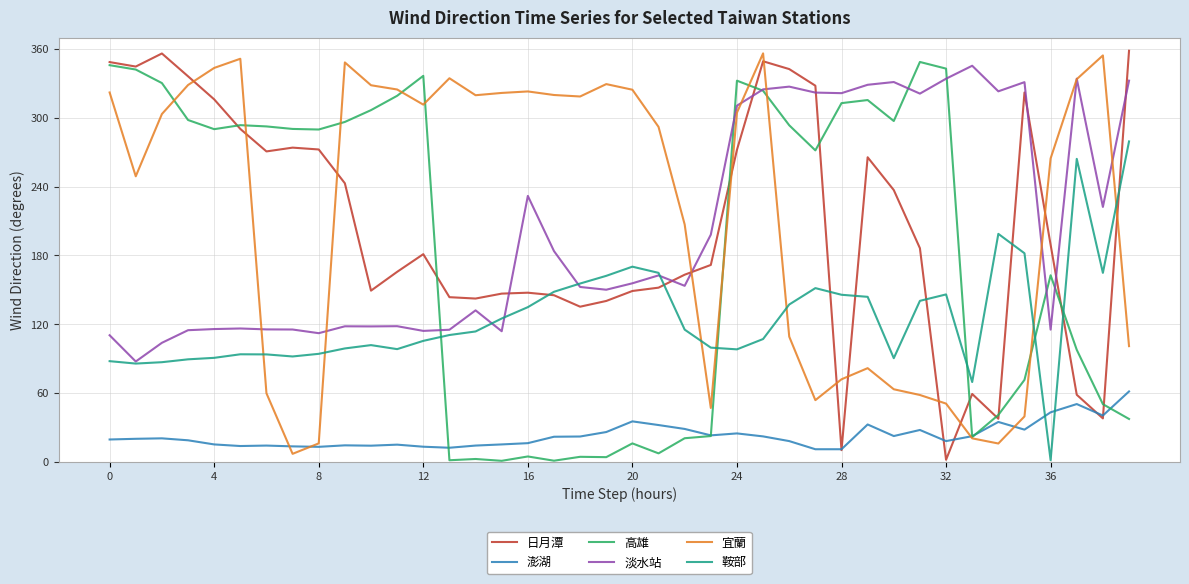

What is the difference between the maximum and minimum values in the 高雄 series?

347.8